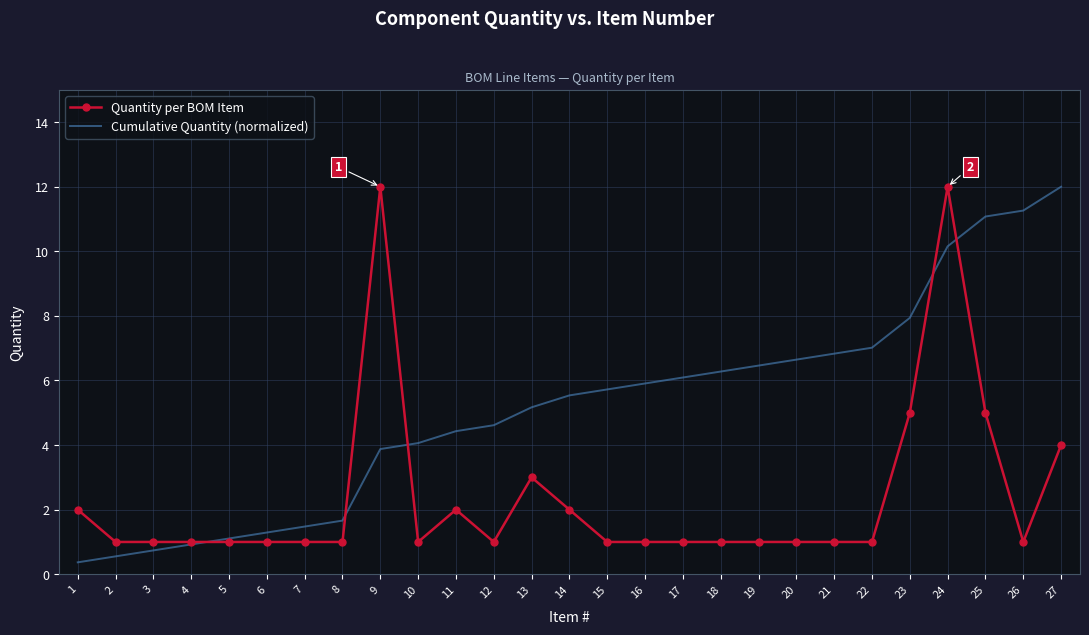

Reading right to left, what are all the values shown in this chart?

Quantity per BOM Item: 27=4.0	26=1.0	25=5.0	24=12.0	23=5.0	22=1.0	21=1.0	20=1.0	19=1.0	18=1.0	17=1.0	16=1.0	15=1.0	14=2.0	13=3.0	12=1.0	11=2.0	10=1.0	9=12.0	8=1.0	7=1.0	6=1.0	5=1.0	4=1.0	3=1.0	2=1.0	1=2.0
Cumulative Quantity (normalized): 27=12.0	26=11.3	25=11.1	24=10.2	23=7.9	22=7.0	21=6.8	20=6.6	19=6.5	18=6.3	17=6.1	16=5.9	15=5.7	14=5.5	13=5.2	12=4.6	11=4.4	10=4.1	9=3.9	8=1.7	7=1.5	6=1.3	5=1.1	4=0.9	3=0.7	2=0.6	1=0.4